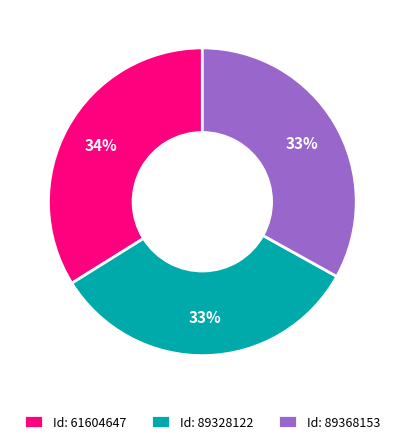

To the nearest percent, what percentage of the pie is Id: 61604647?

34%